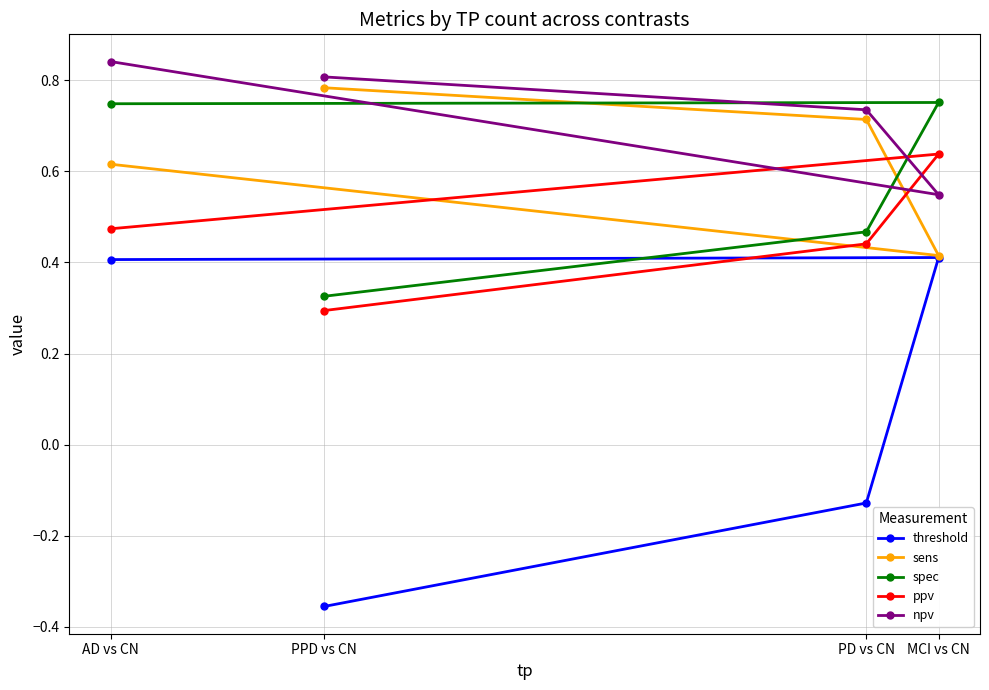

How many spec values are between 0 and 1?

4